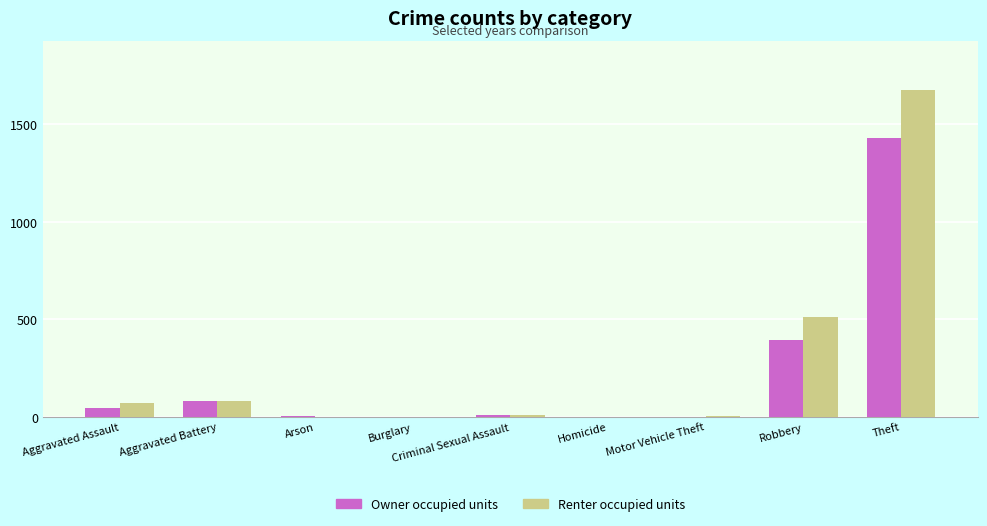

Where does the Owner occupied units series first go above 12?

Aggravated Assault